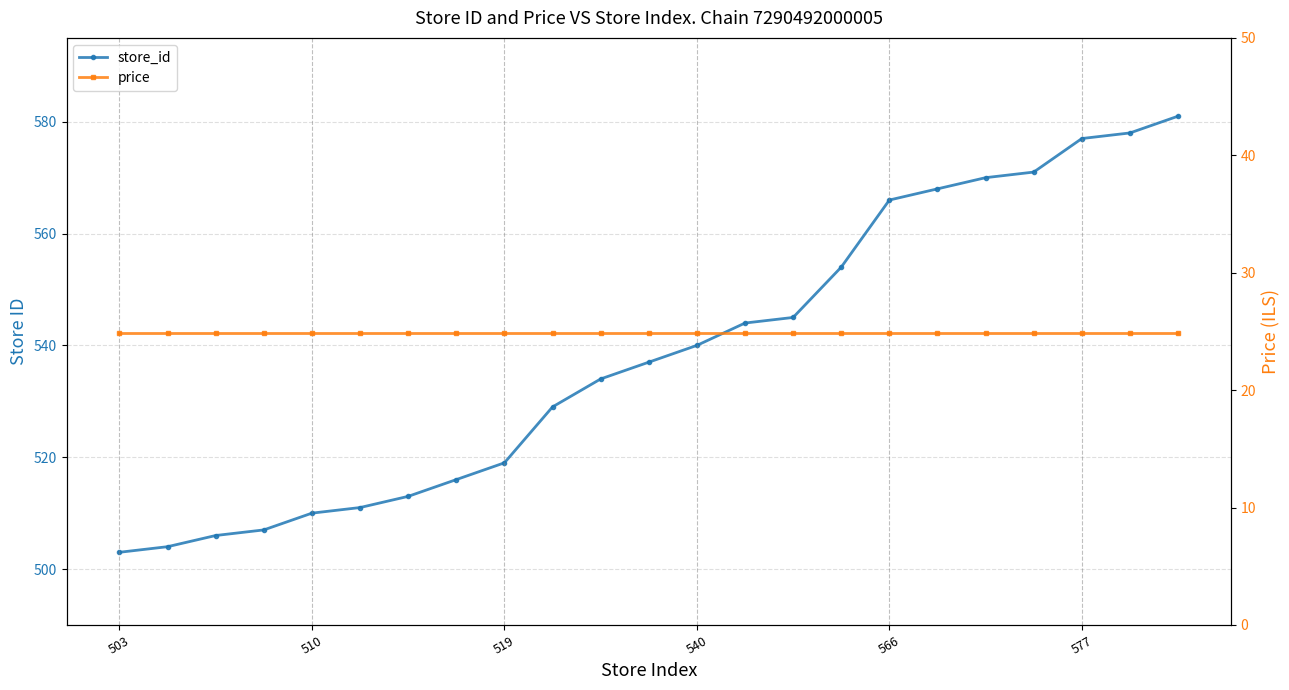

At how many categories does at least one series exceed 95?

23